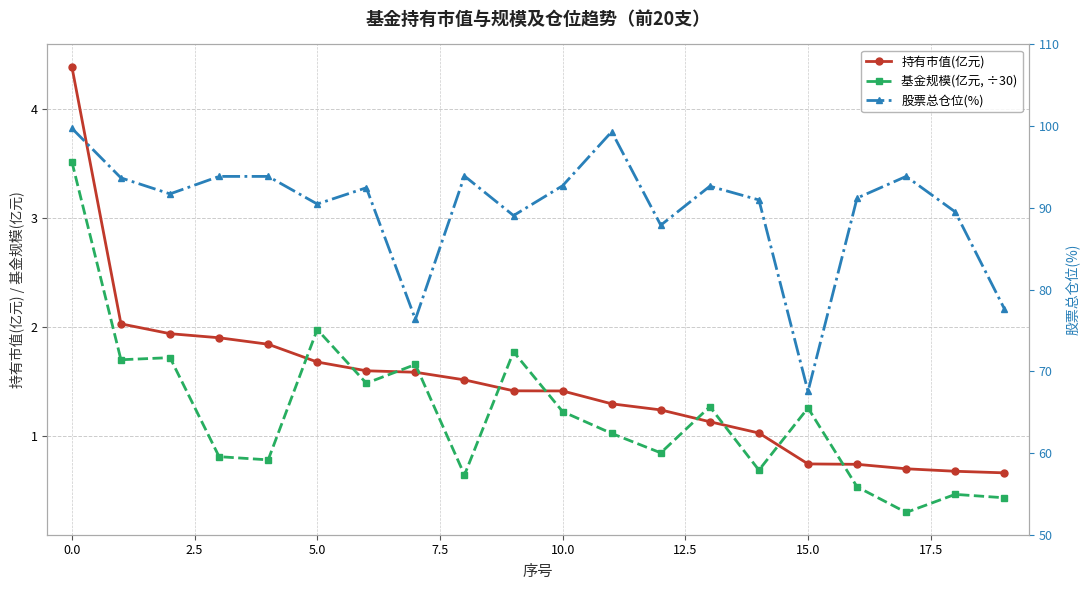

Which series has the largest total across all categories?

股票总仓位(%)